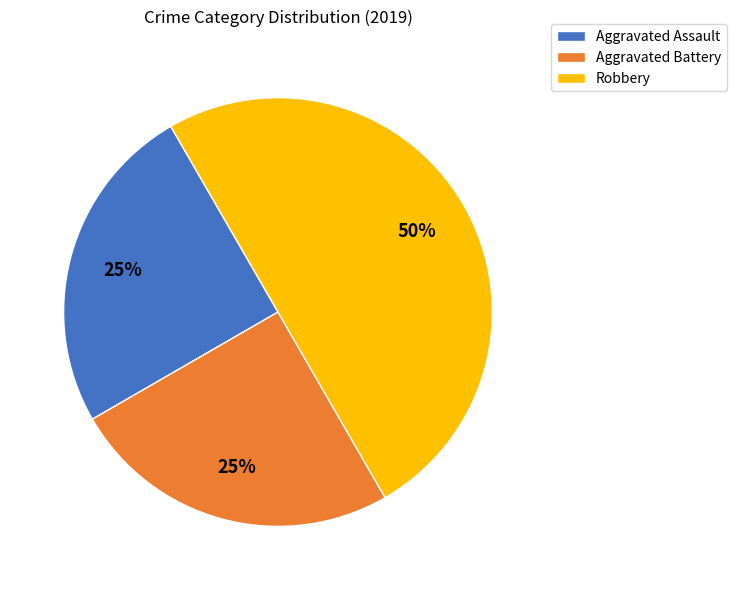

True or false: Robbery accounts for 50% of the total.

True